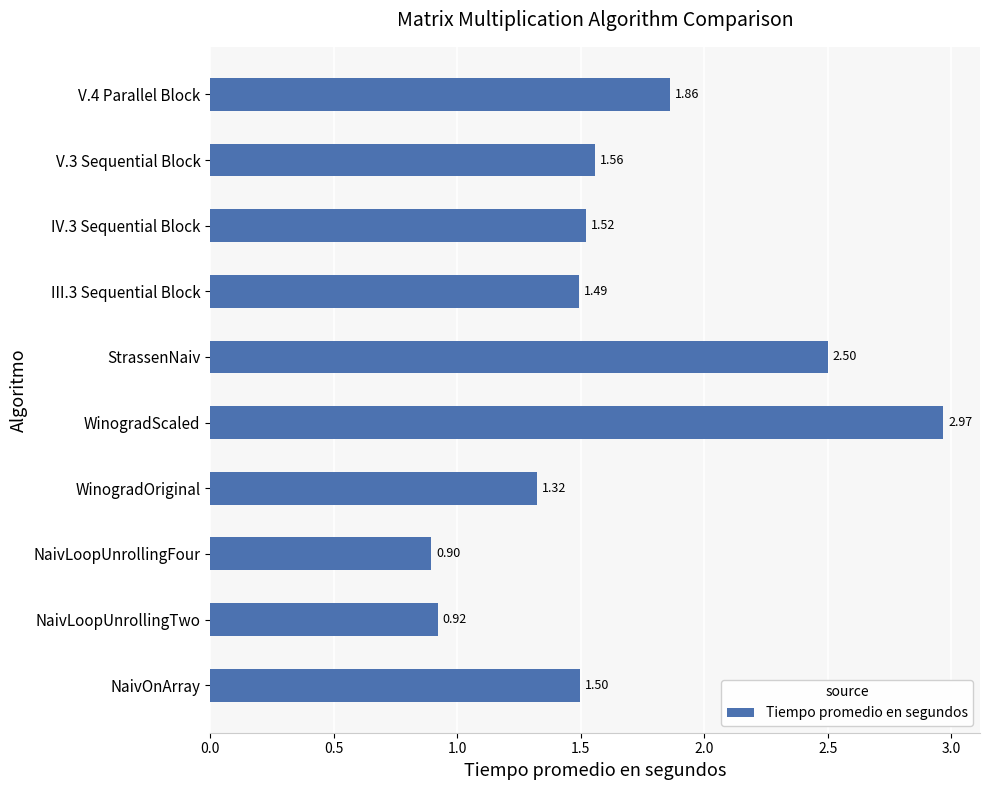

What is the change in value from NaivLoopUnrollingFour to V.4 Parallel Block?

+1.0